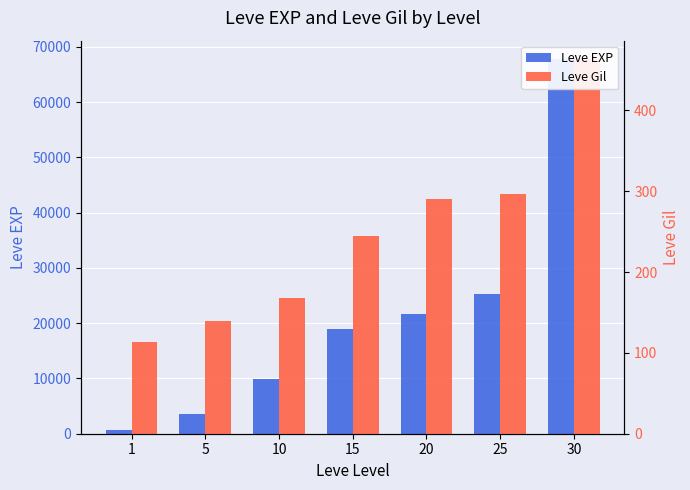

What is the sum of all Leve EXP values?

147710